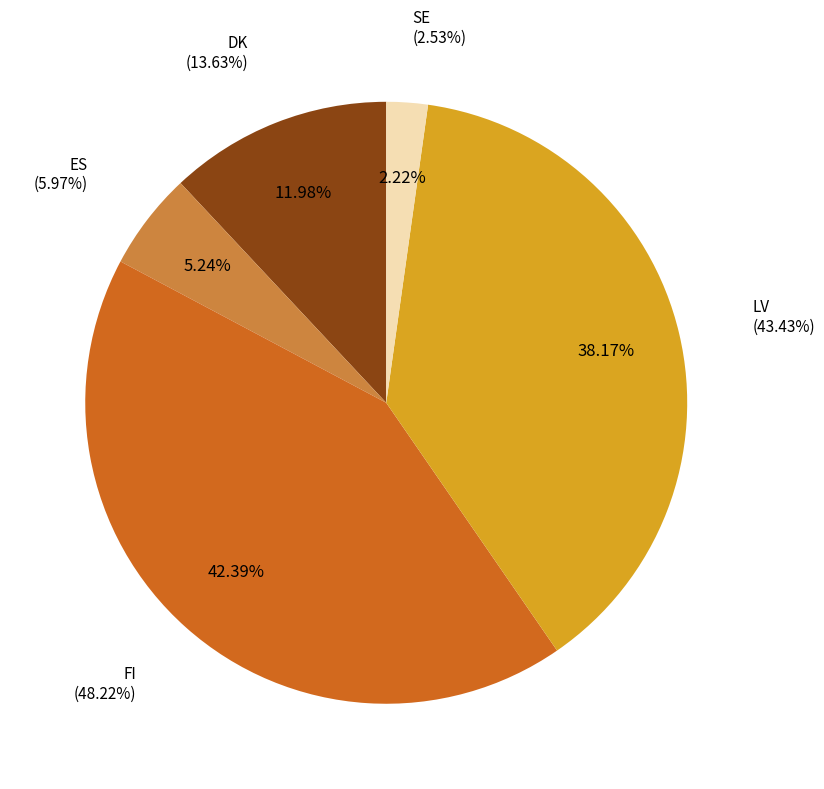

Is it true that LV is 38% of the pie?

True